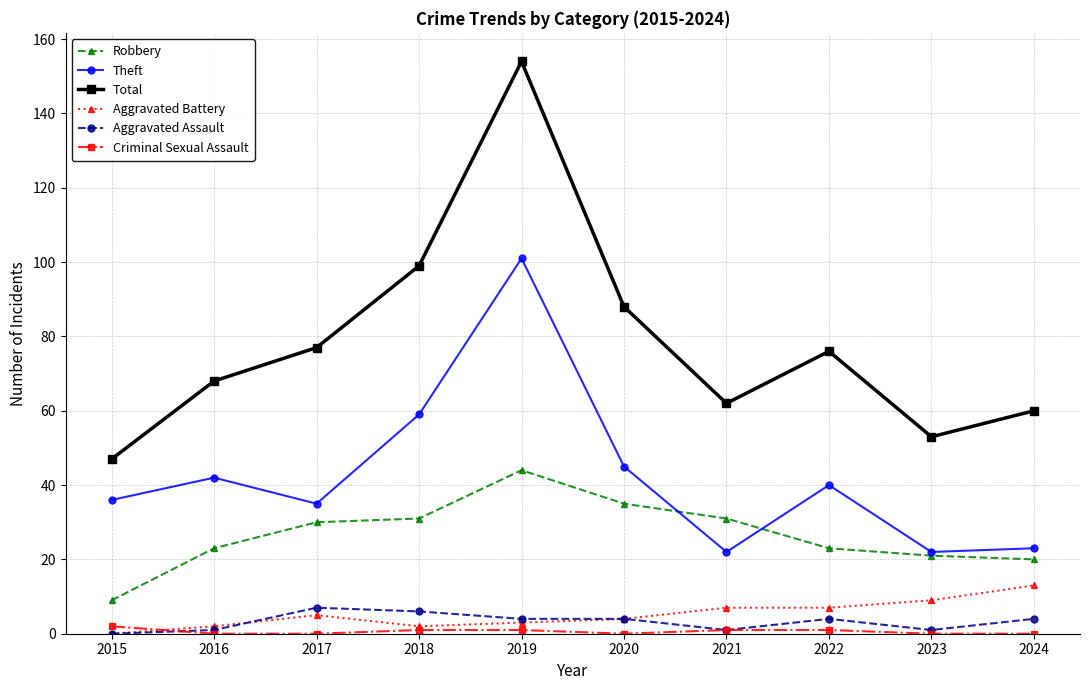

Rank the series by their maximum value, from highest to lowest.

Total, Theft, Robbery, Aggravated Battery, Aggravated Assault, Criminal Sexual Assault